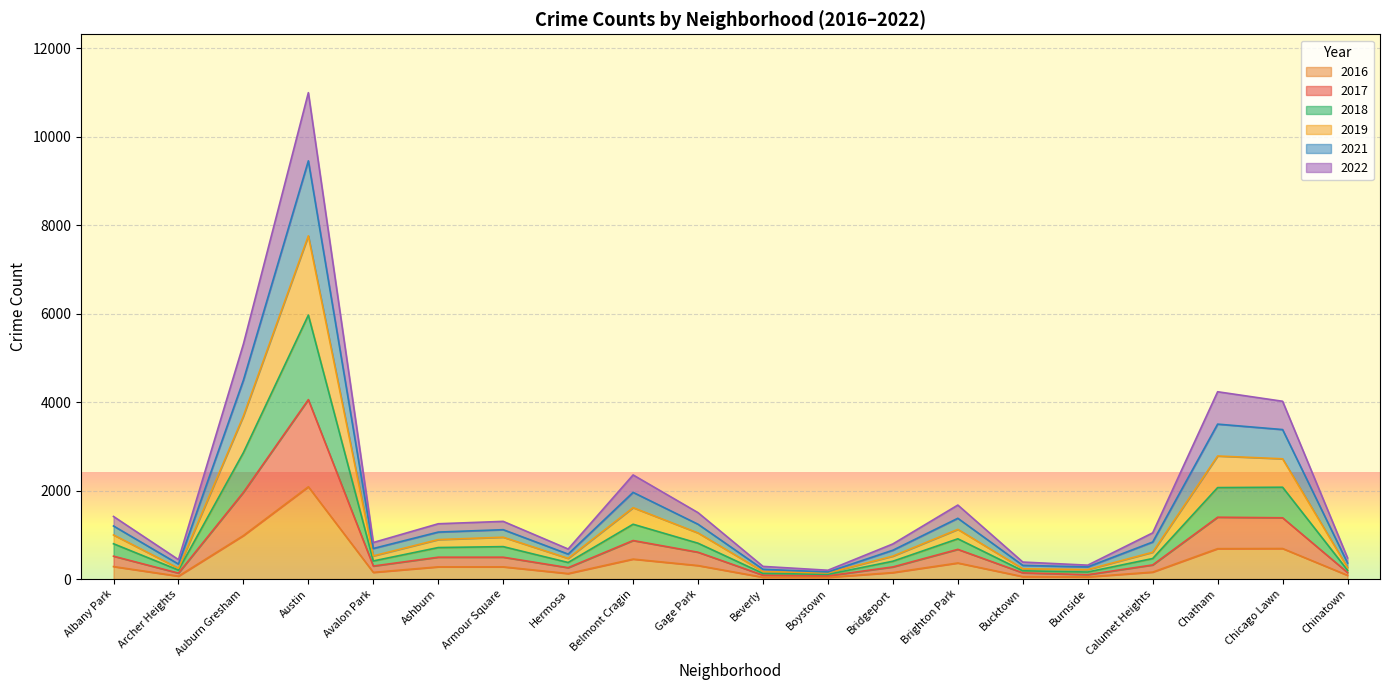

What are all the series names shown in the legend?

2016, 2017, 2018, 2019, 2021, 2022